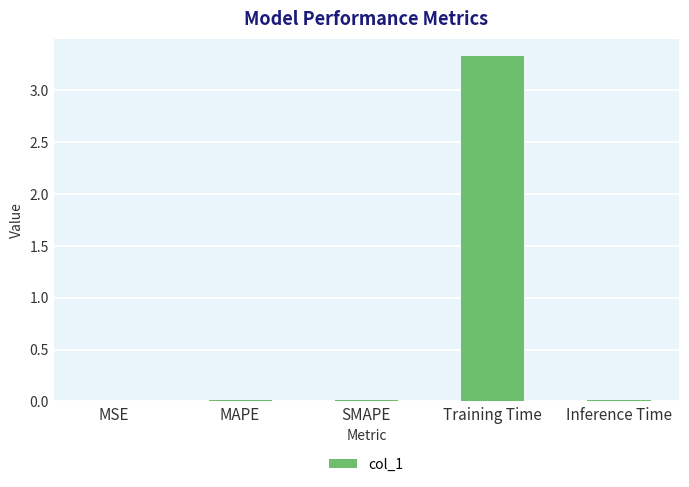

What is the greatest value displayed?

3.3